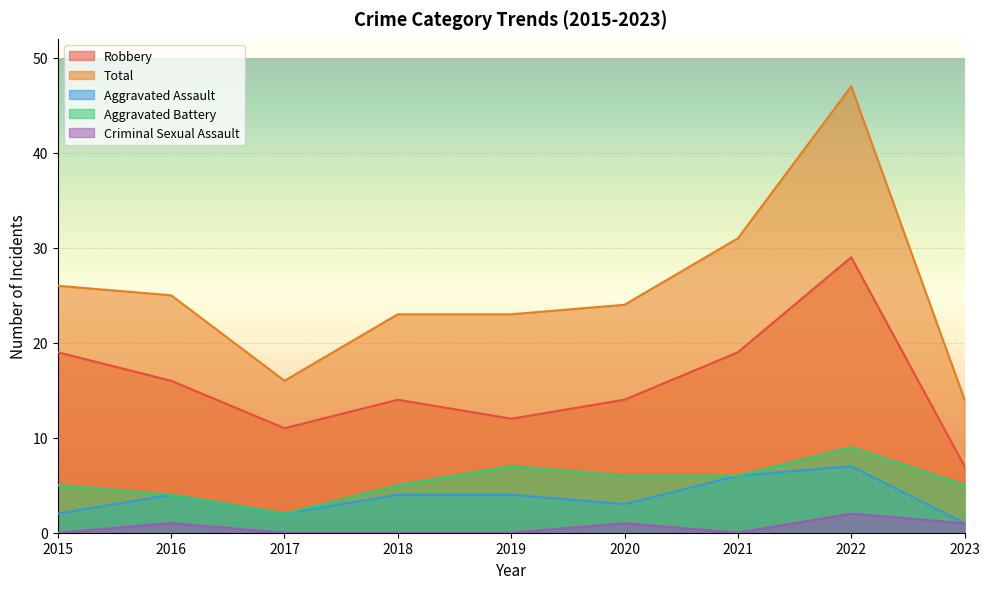

Count the number of categories in the chart.

9